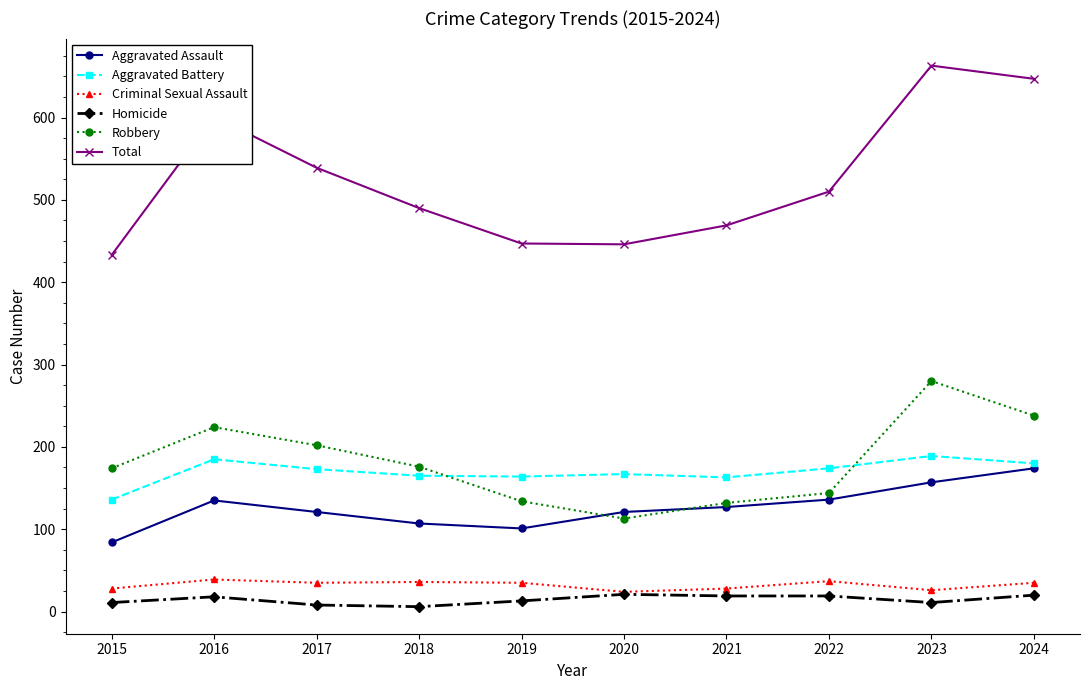

Is it true that Aggravated Assault equals 157 at 2023?

True